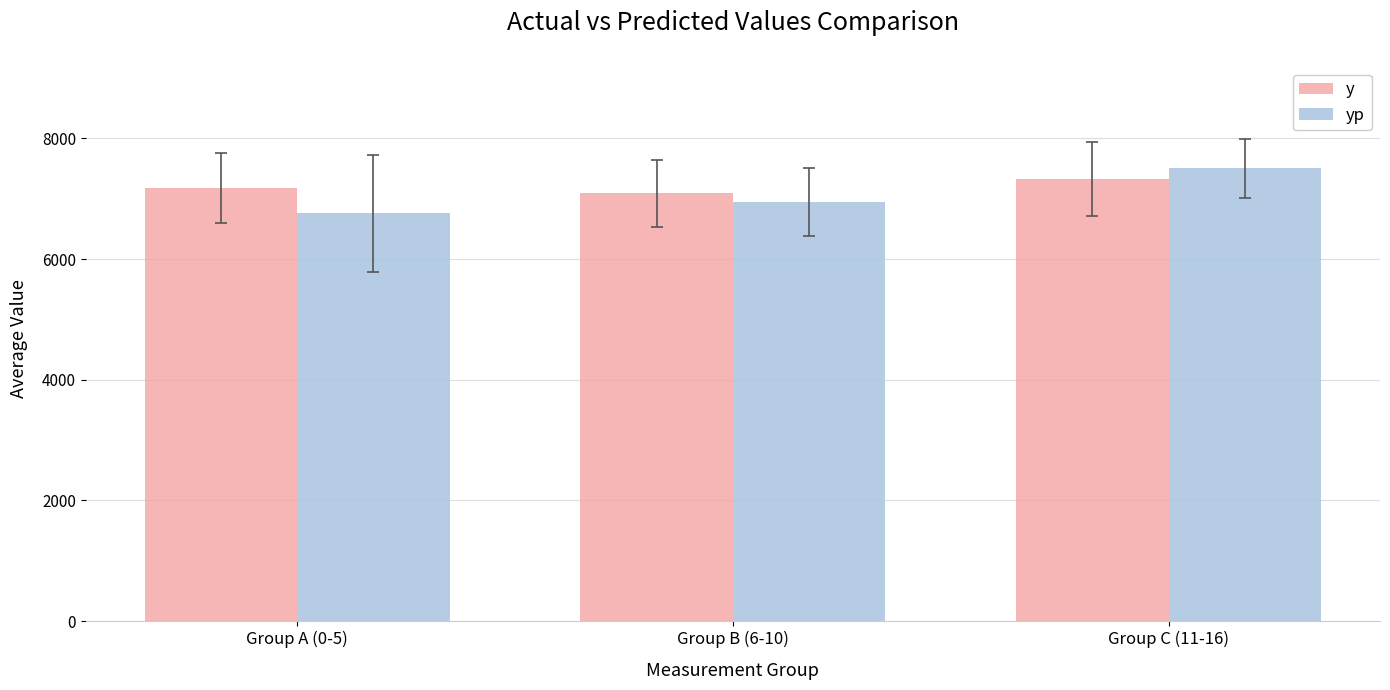

Does the chart contain stacked bars?

No